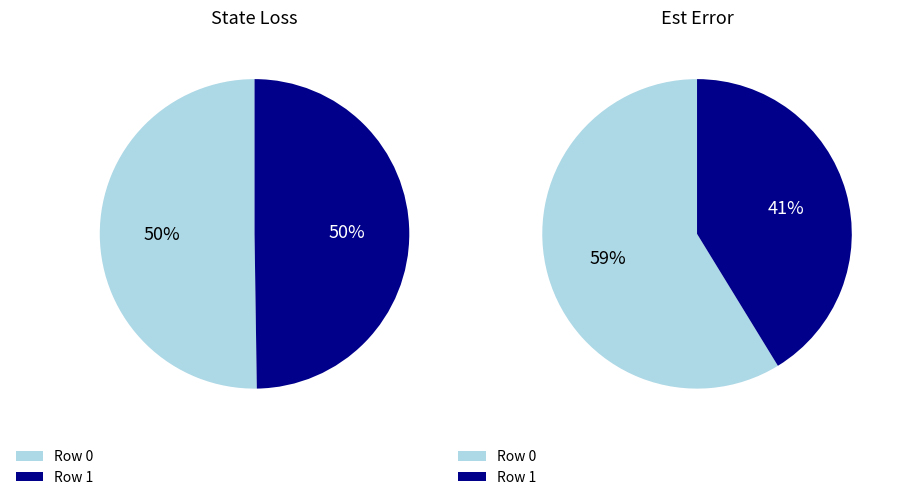

To the nearest percent, what percentage of the pie is Row 1?

41%